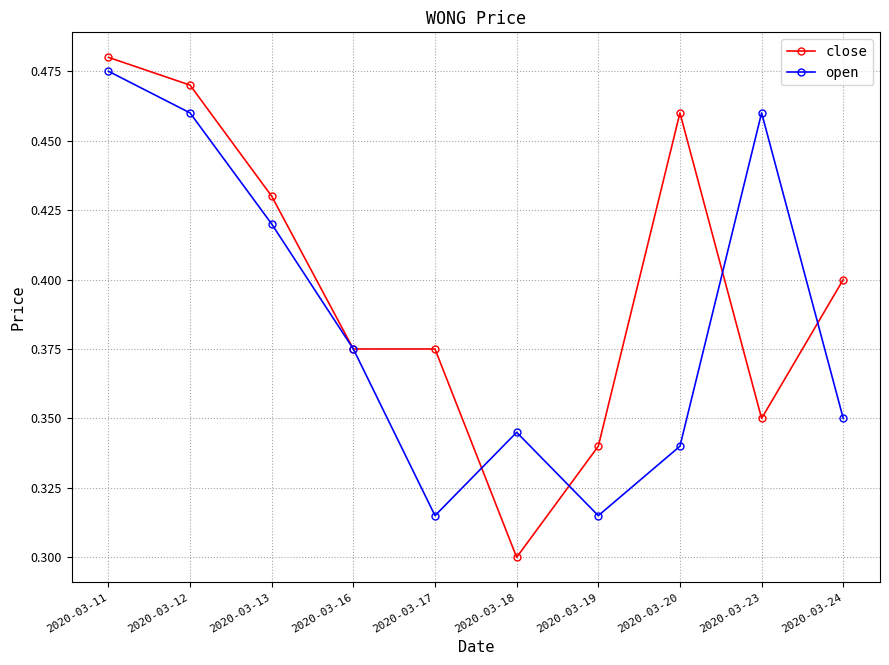

At 2020-03-23, list the series in order from largest to smallest.

open, close